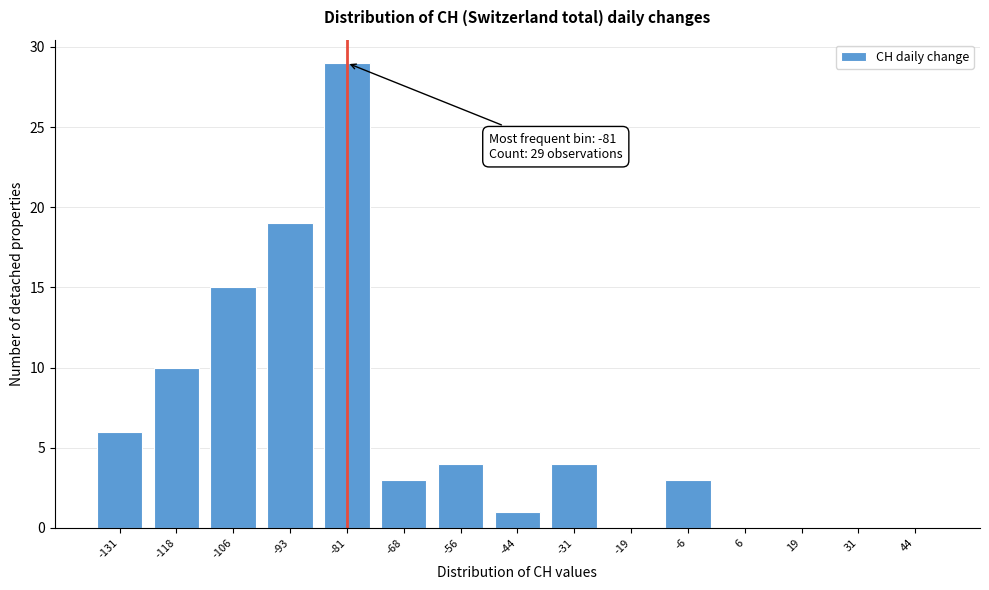

Reading left to right, transcribe all the data shown in this chart.

-131=6	-118=10	-106=15	-93=19	-81=29	-68=3	-56=4	-44=1	-31=4	-19=0	-6=3	6=0	19=0	31=0	44=0